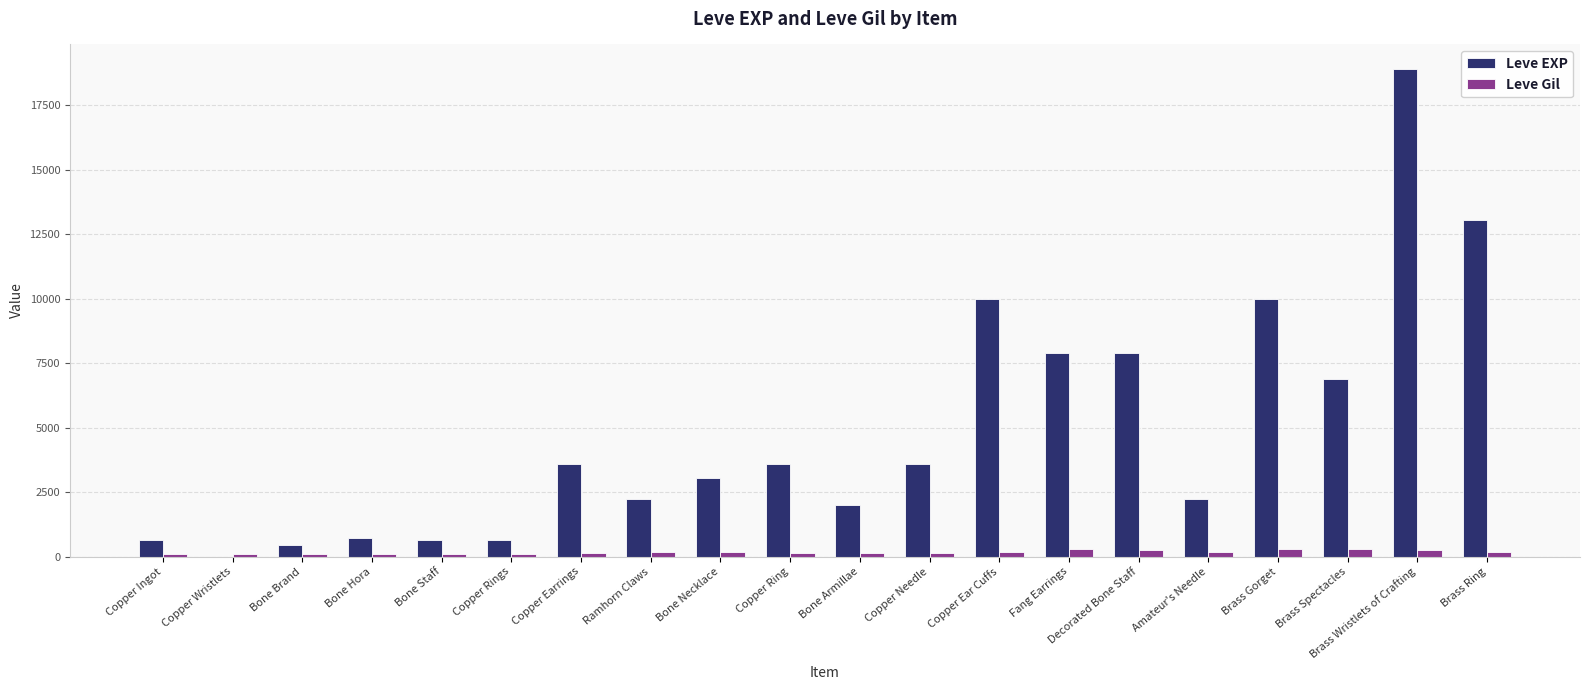

The value of Leve EXP at Copper Earrings is 3600. True or false?

True